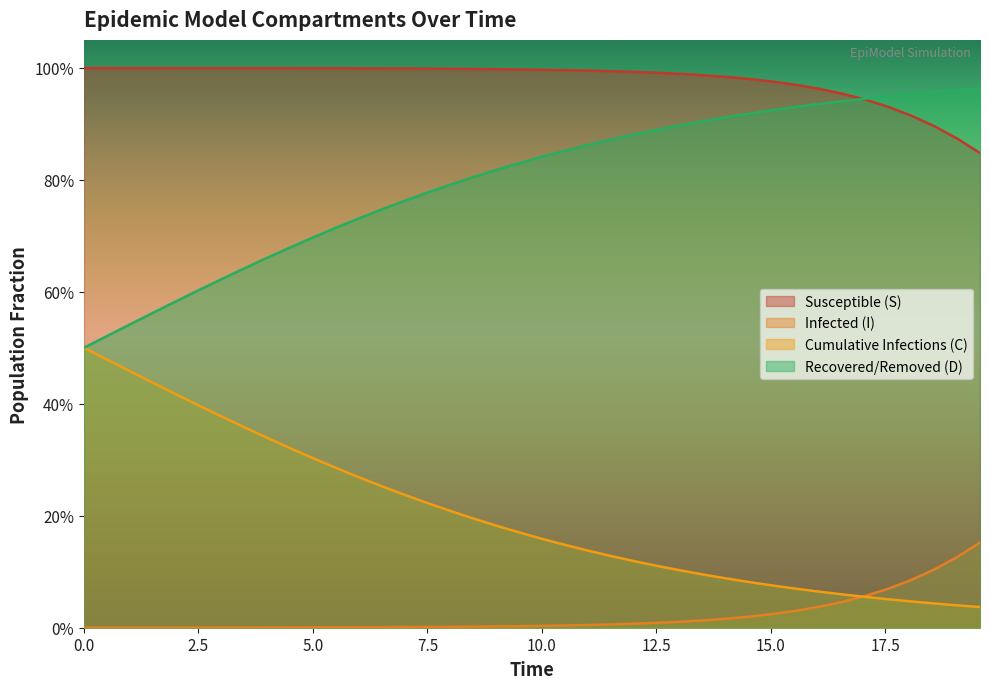

What are all the series names shown in the legend?

Susceptible (S), Infected (I), Cumulative Infections (C), Recovered/Removed (D)